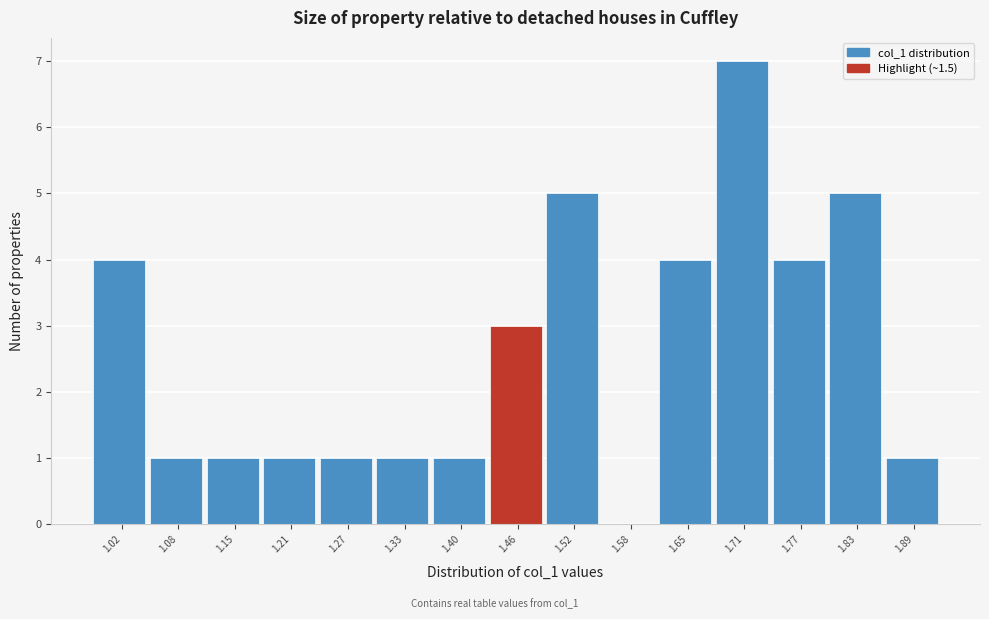

Reading left to right, list all the values displayed in this chart.

1.02=4	1.08=1	1.15=1	1.21=1	1.27=1	1.33=1	1.40=1	1.46=3	1.52=5	1.58=0	1.65=4	1.71=7	1.77=4	1.83=5	1.89=1